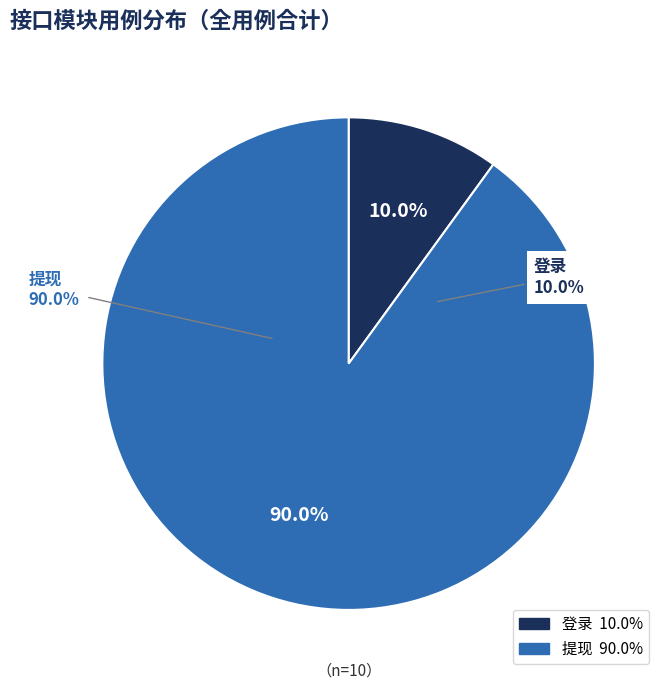

To the nearest percent, what portion does 提现 represent?

90%